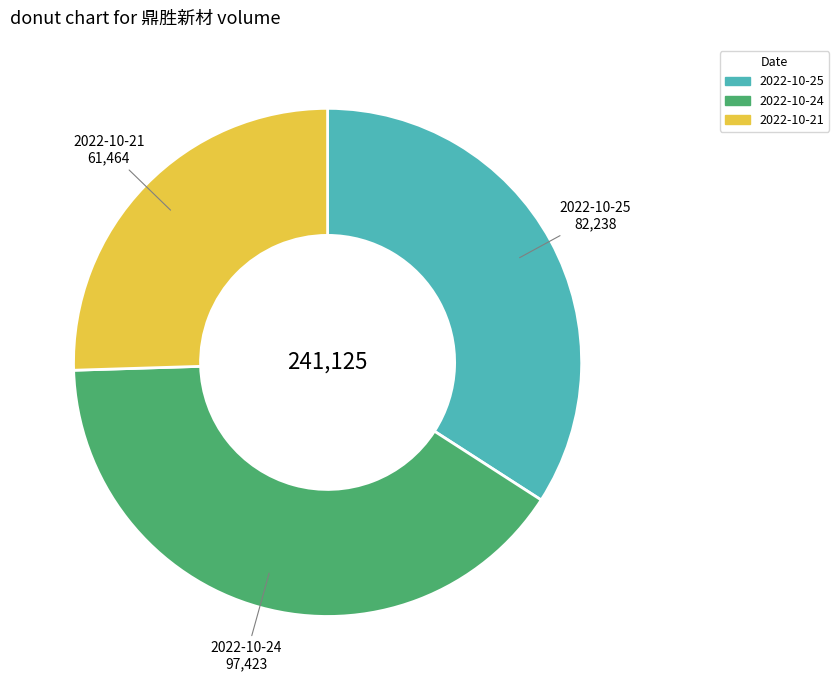

Do 2022-10-25 and 2022-10-21 together represent more than half of the pie?

Yes